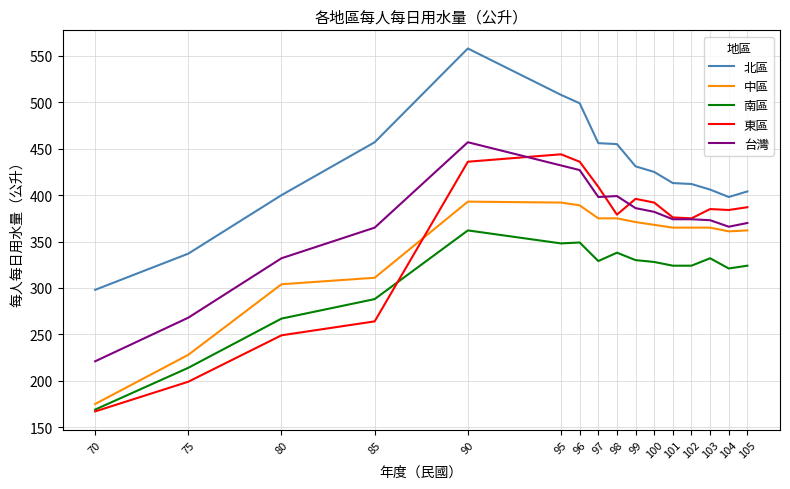

Which label corresponds to the smallest value in the chart?

70